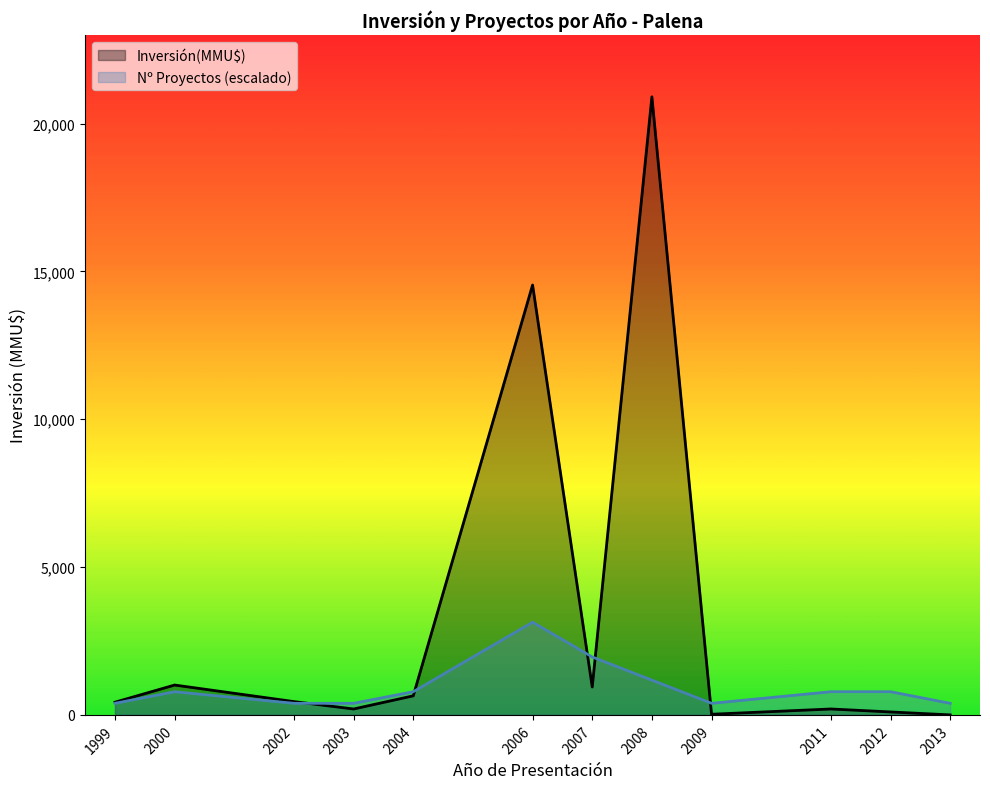

Read the Count value at 2006.

1